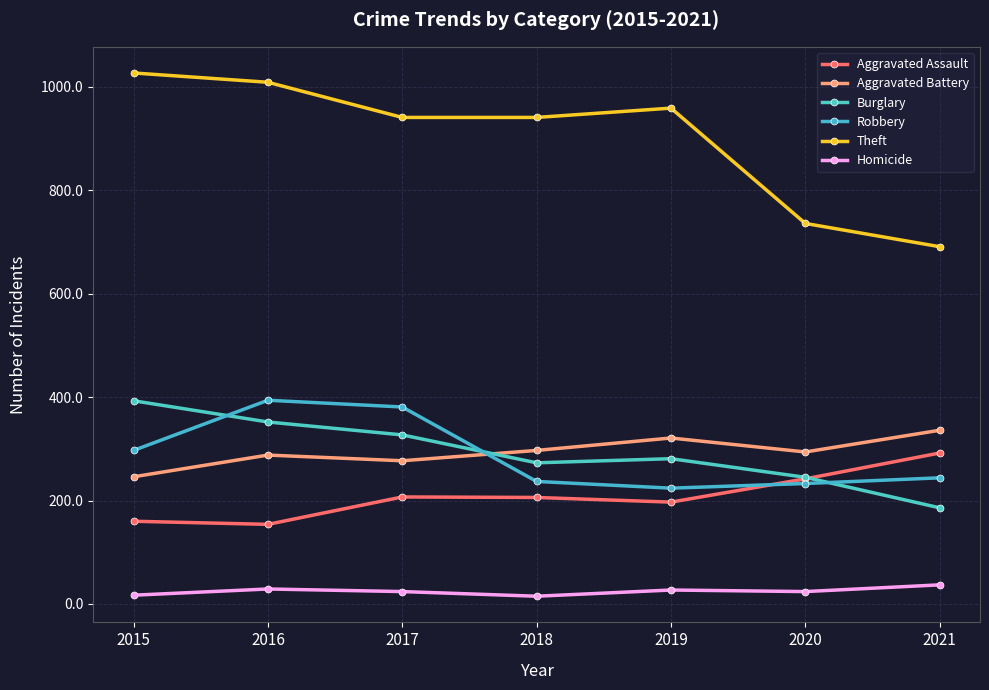

How many distinct data groups are displayed?

6